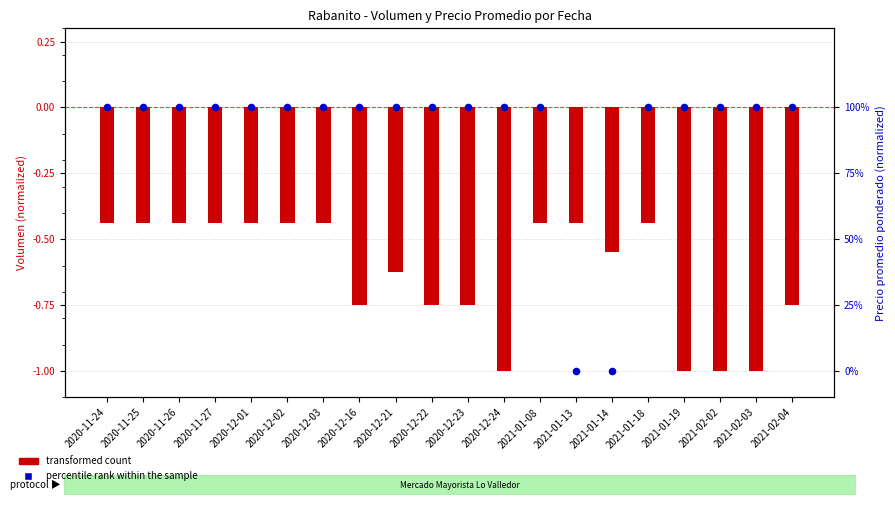

Which series has the widest spread of Y values?

percentile rank within the sample